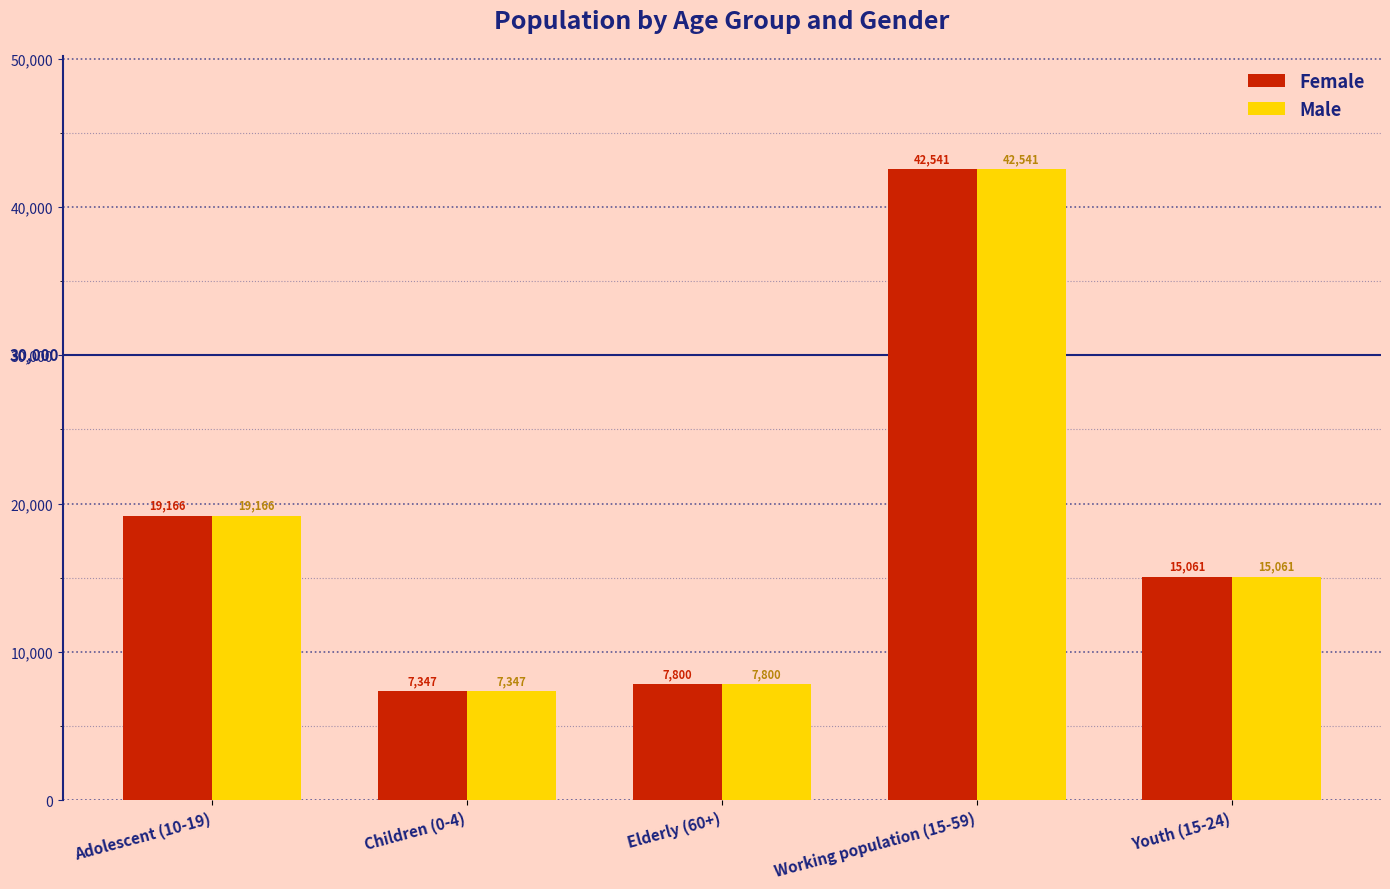

How many groups of bars are there?

5